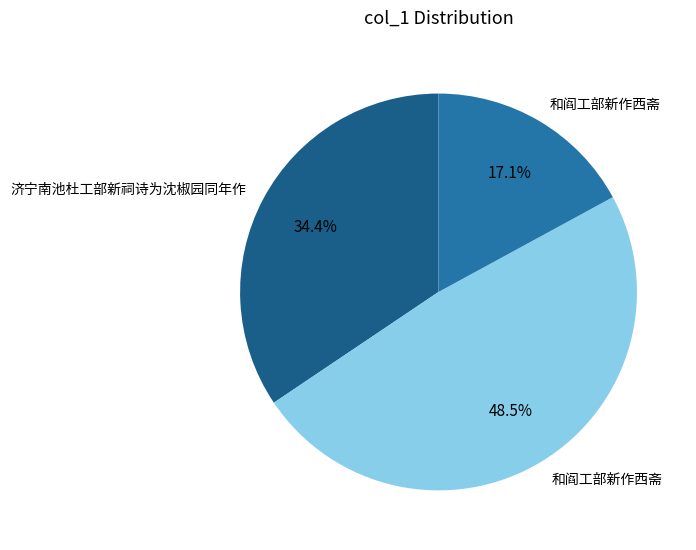

Which slice is the smallest?

和阎工部新作西斋